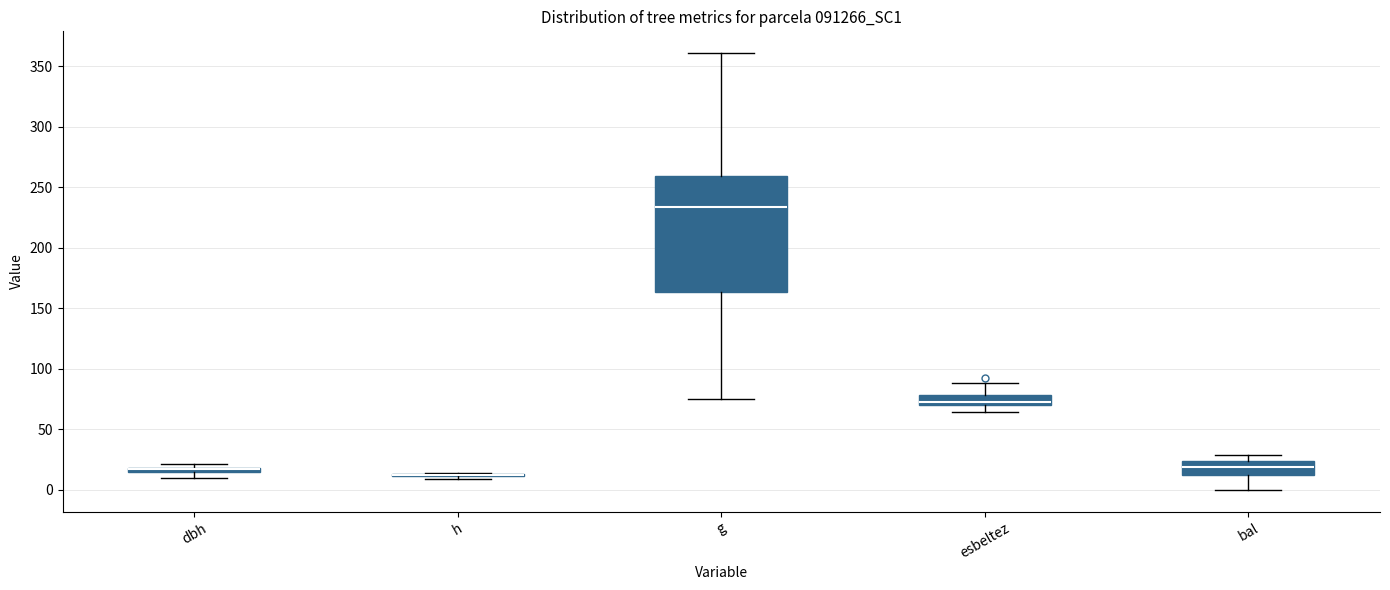

Comparing the boxes themselves (not the whiskers), which one is the tallest?

g